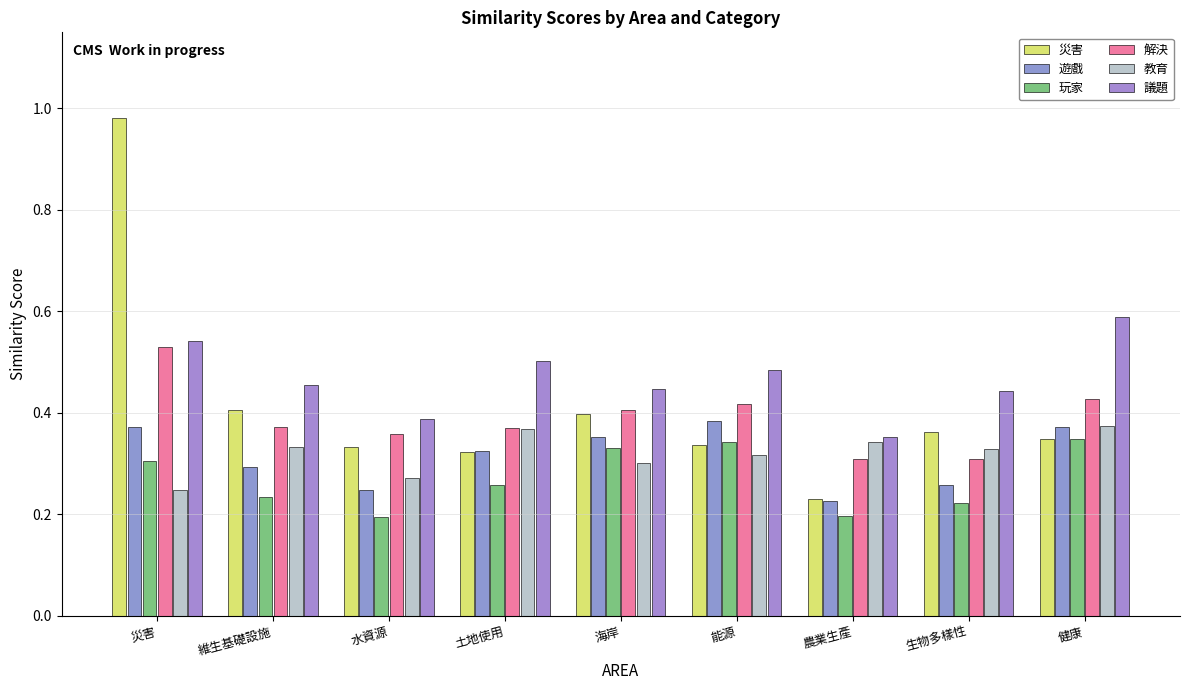

What is the total value across all series at 農業生產?

1.7